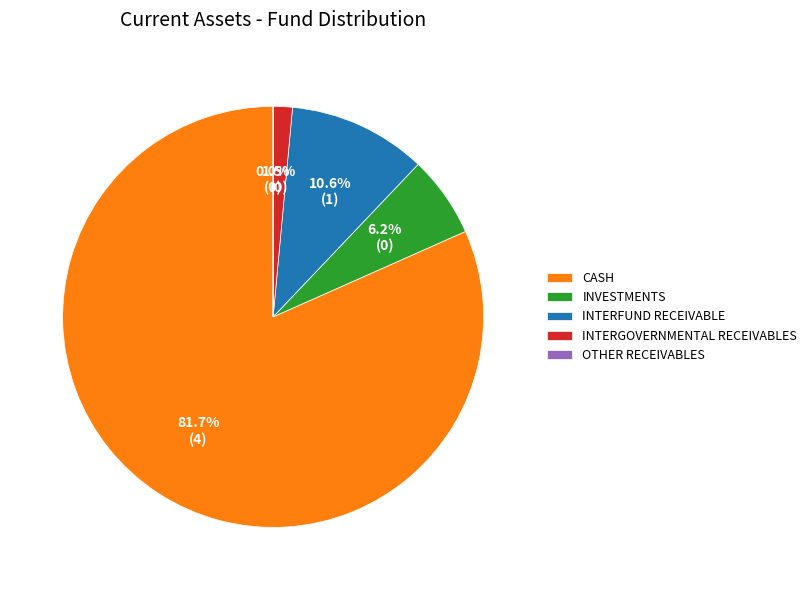

Which slice is the largest?

CASH